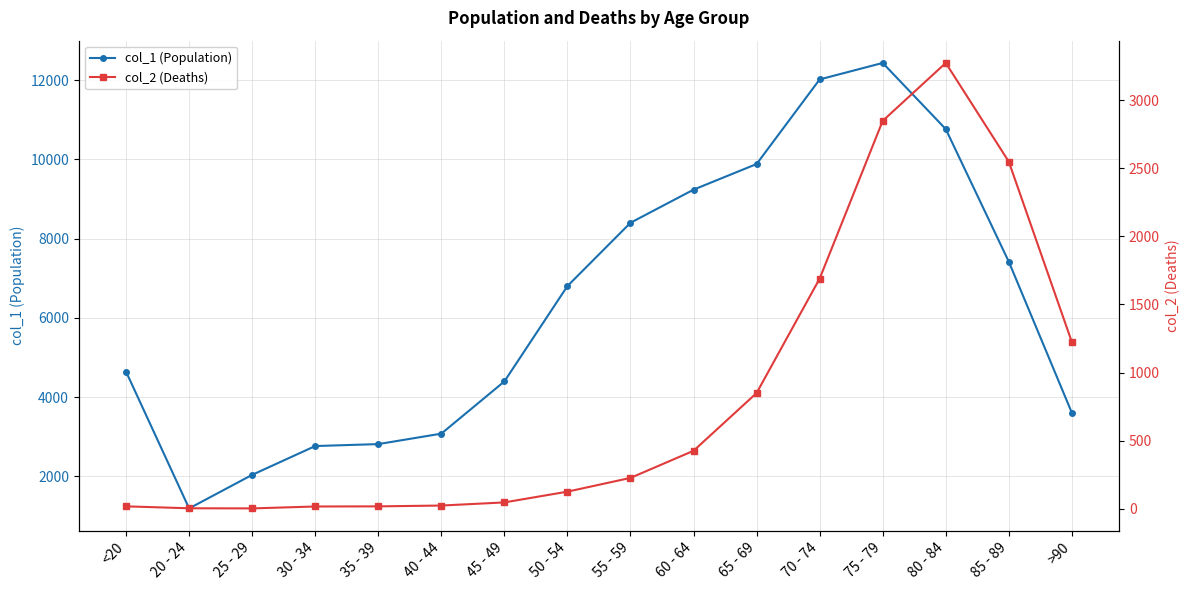

What position from the left is 30 - 34?

4